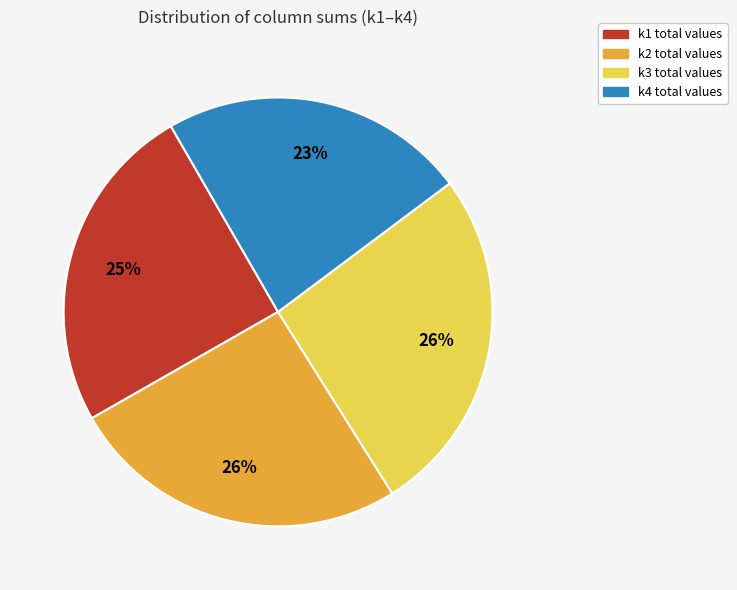

To the nearest percent, what is the average slice percentage?

25%